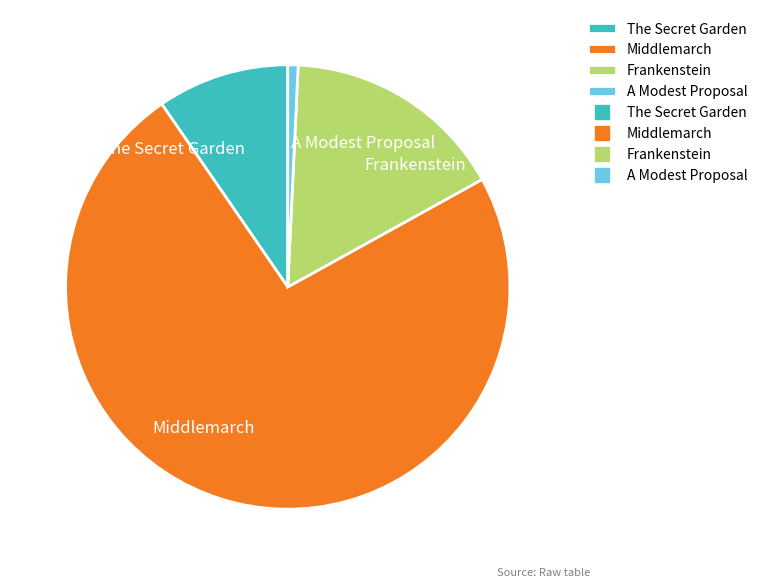

Is the sum of The Secret Garden and A Modest Proposal greater than half?

No